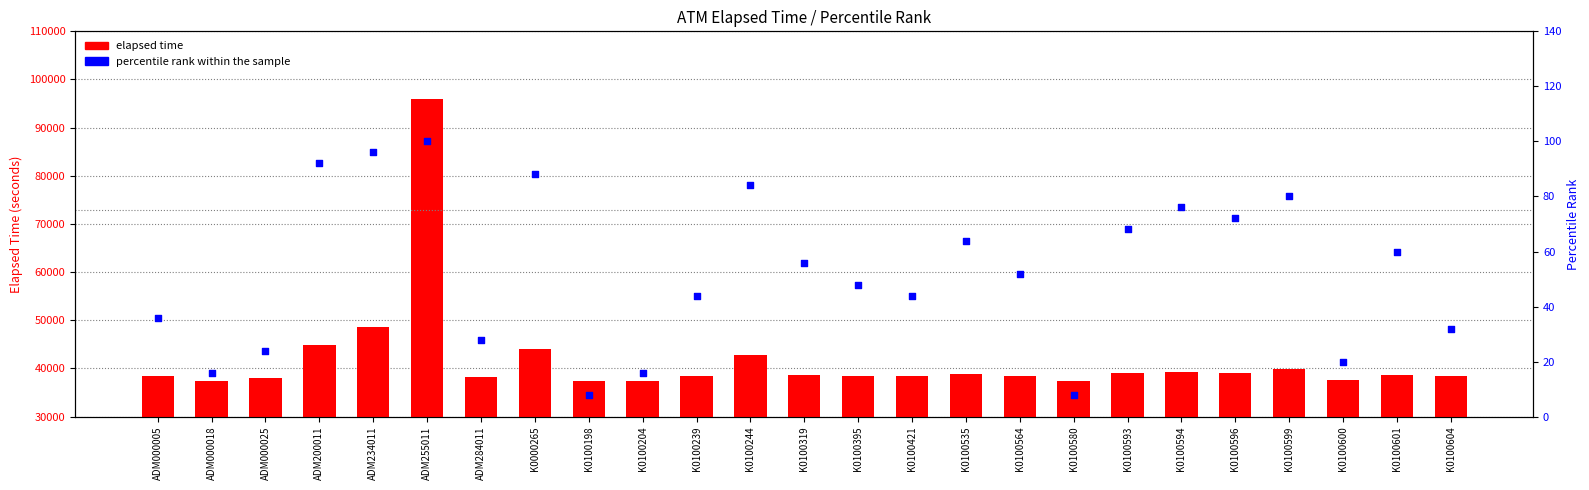

At how many categories does at least one series exceed 51559?

1